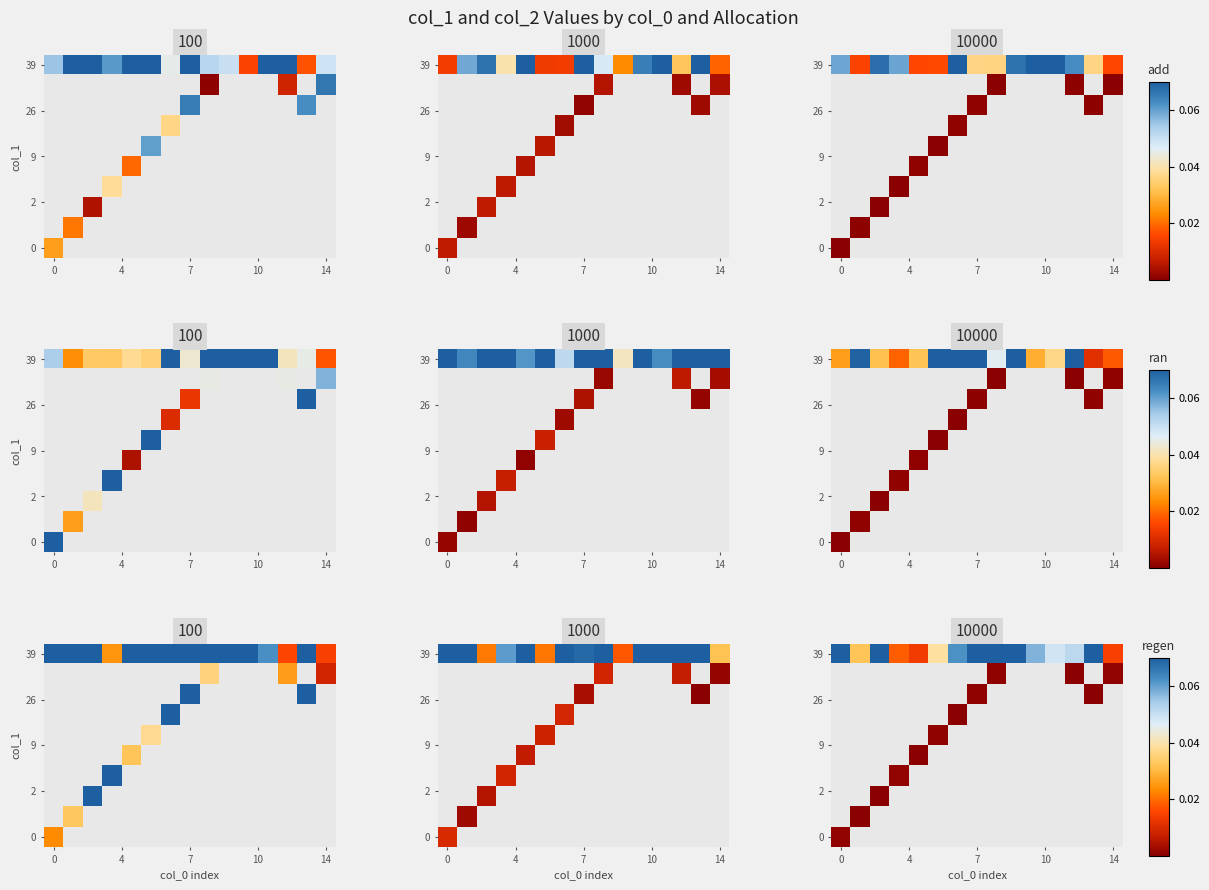

Which has a higher value, 10 or 4?

4